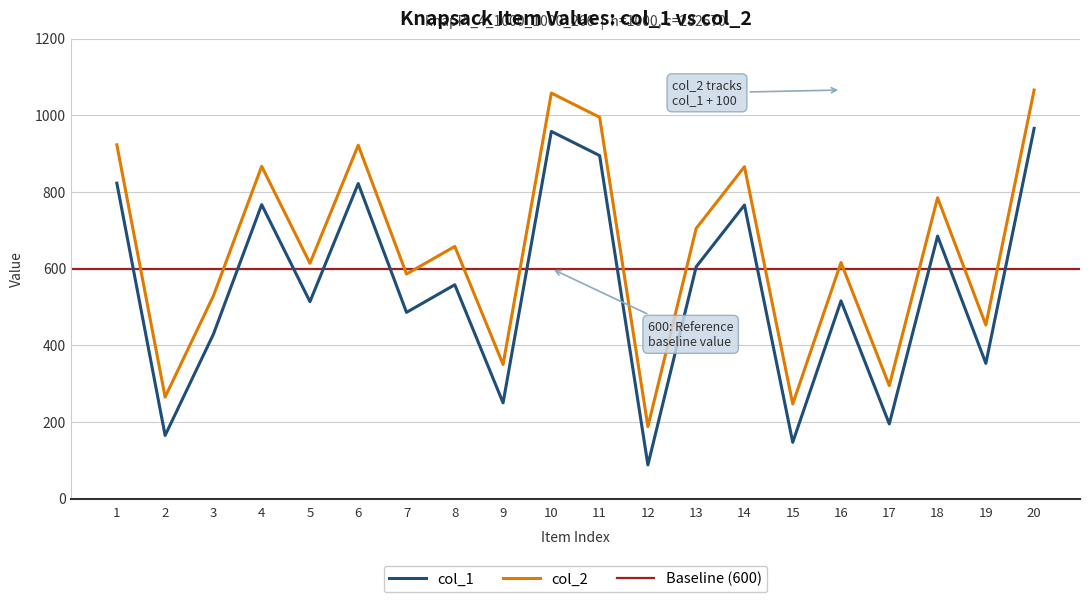

What is the difference between the col_2 values at 20 and 6?

144